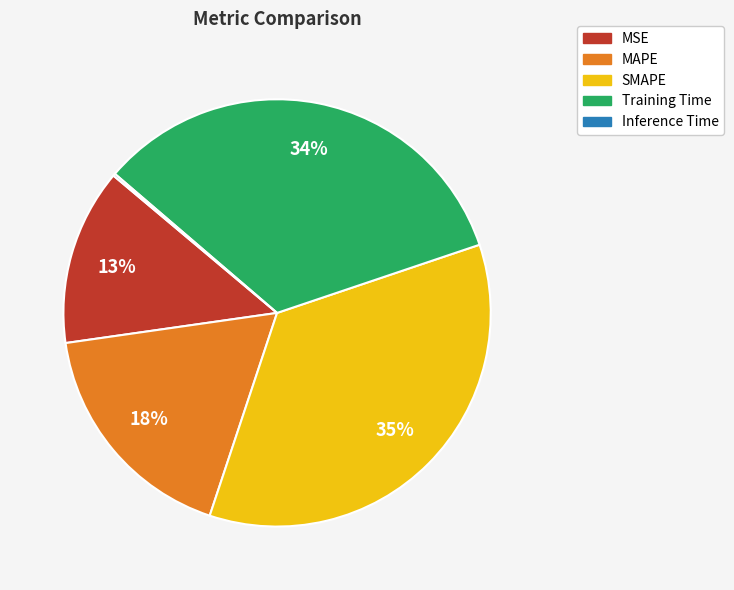

What percentage is the MAPE slice, to the nearest percent?

18%